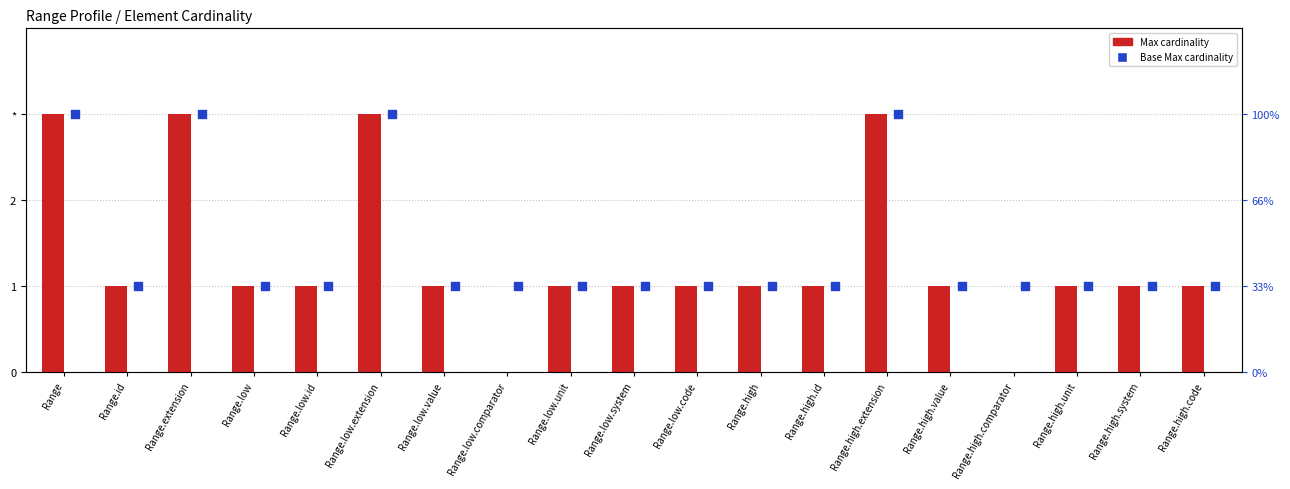

What is the total value across all series at Range.id?

2